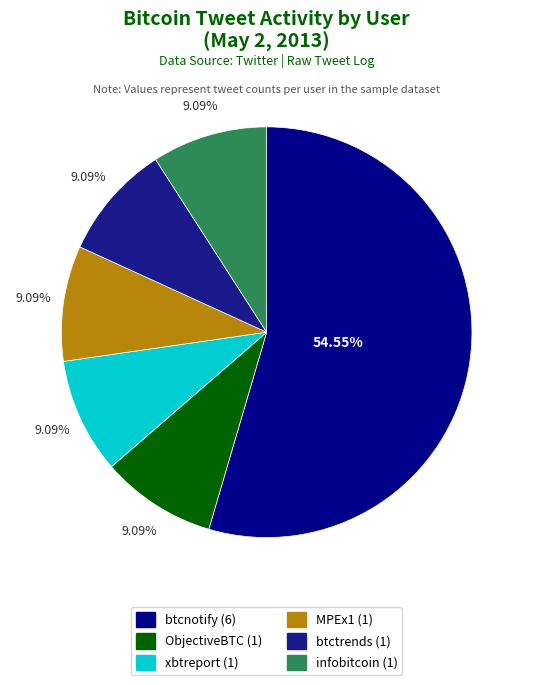

What portion of the pie excludes btctrends?

90.9%